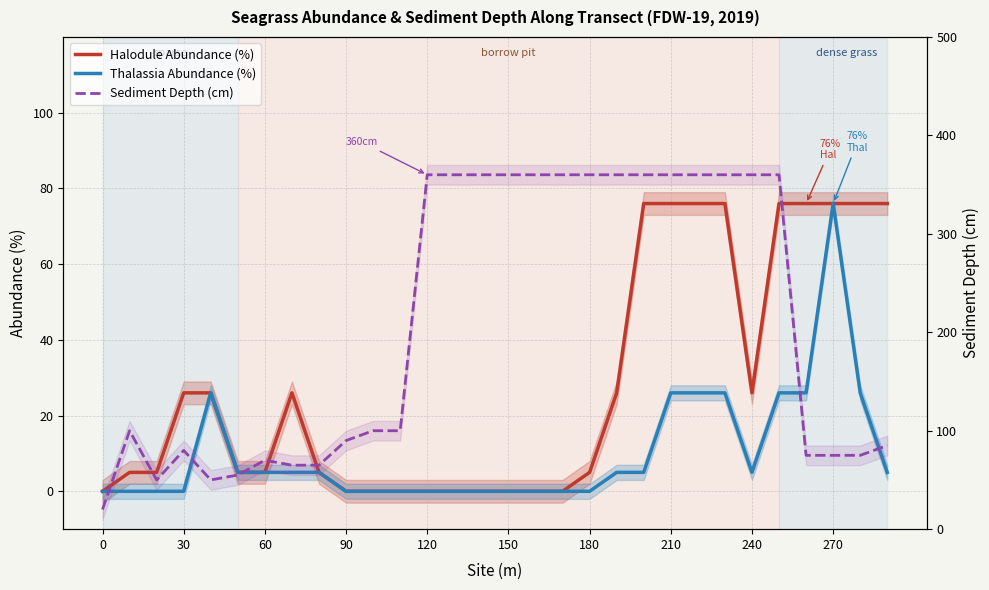

Between 14 and 17, which series saw the biggest shift?

Halodule Abundance (%)